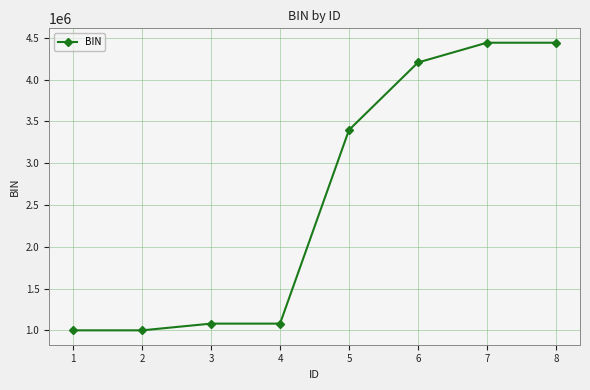

What is the value of the 4th point from the left?

1081418